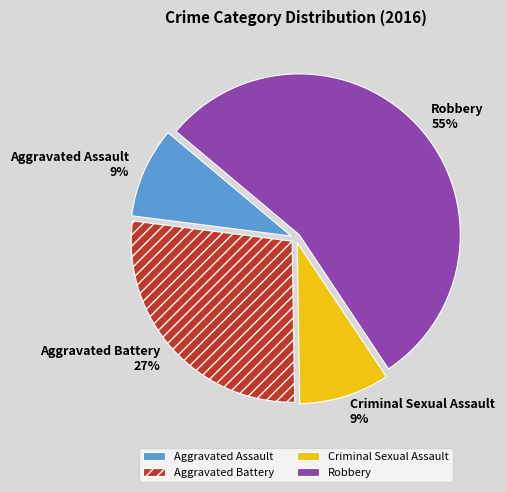

To the nearest percent, what percentage of the pie is Aggravated Battery?

27%